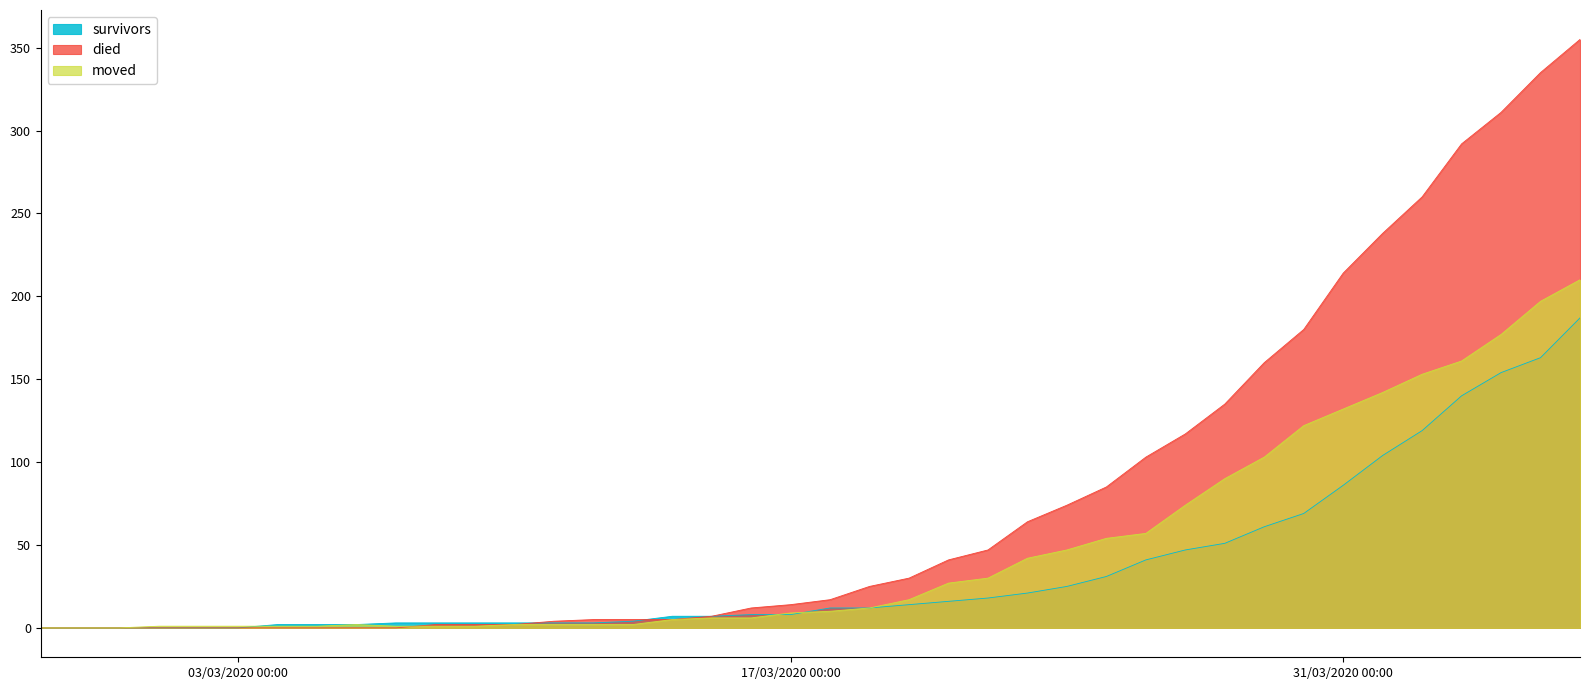

What are all the series names shown in the legend?

survivors, died, moved